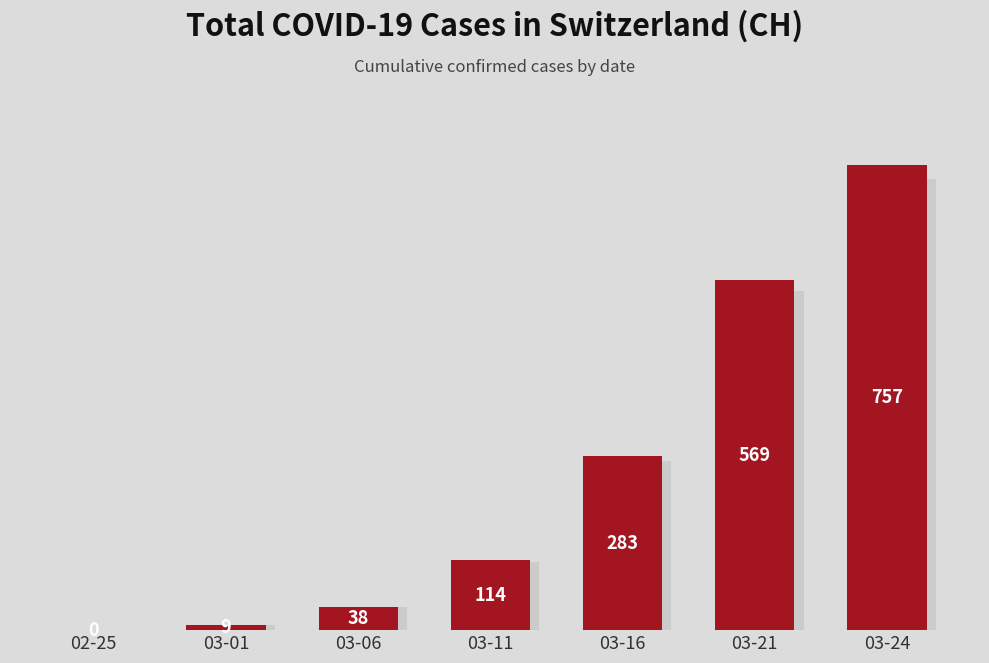

Reading left to right, what are all the values shown in this chart?

0	9	38	114	283	569	757